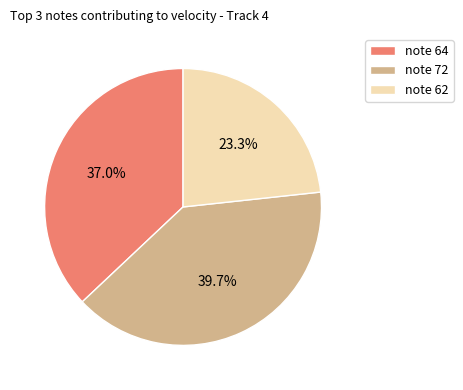

Count the number of slices in the pie.

3